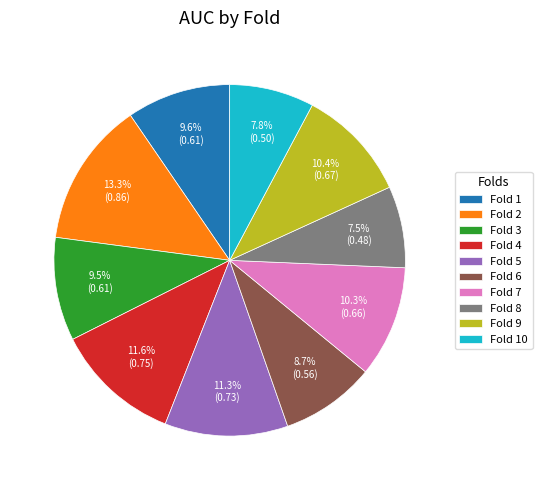

How many segments does this pie chart have?

10